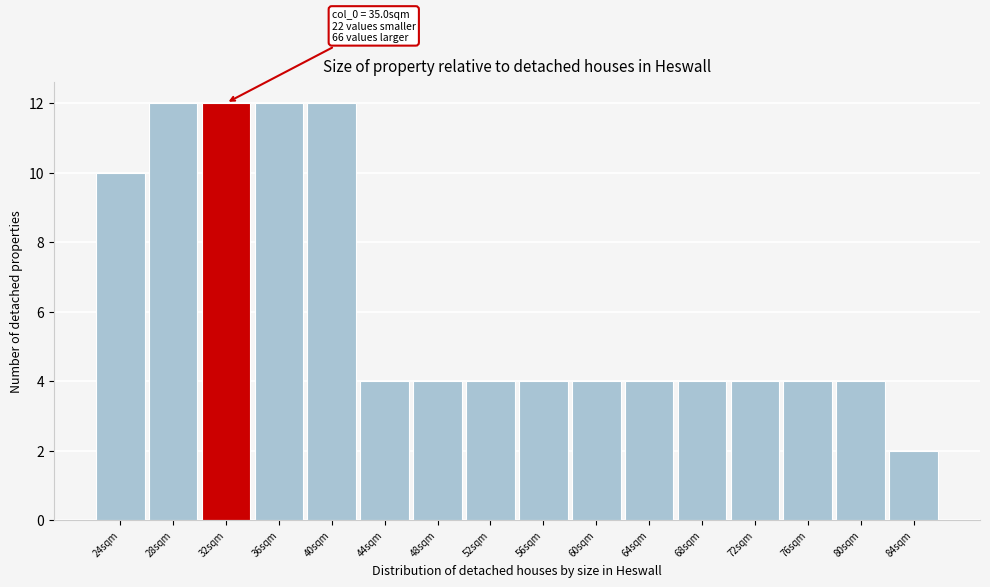

Reading right to left, transcribe all the data shown in this chart.

2	4	4	4	4	4	4	4	4	4	4	12	12	12	12	10